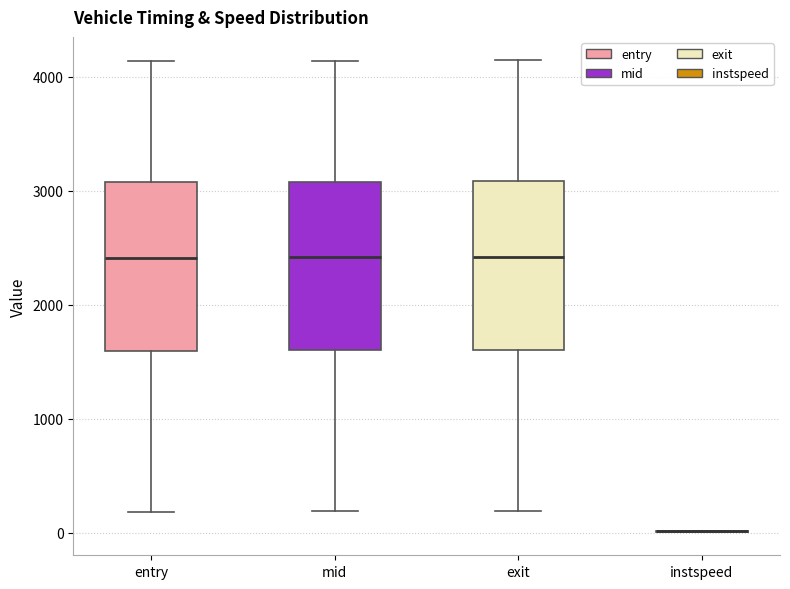

Reading left to right, transcribe this box plot: for each box, give where its median line is, the range the box spans, and where its two whiskers end, as read against the y-axis. The values are not printed on the chart, so give them approximately, as read against the axis.

entry: median 2400, box 1600 to 3100, whiskers 200 to 4100
mid: median 2400, box 1600 to 3100, whiskers 200 to 4100
exit: median 2400, box 1600 to 3100, whiskers 200 to 4100
instspeed: box collapsed to a line at 0, whiskers 0 to 0